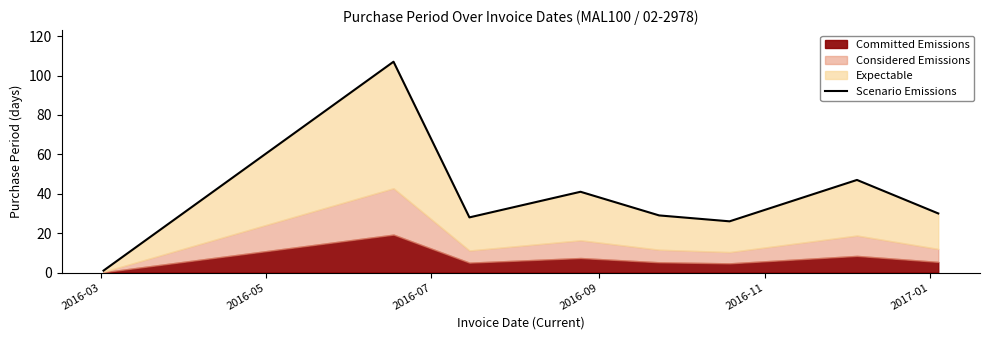

Which has a higher value, 2016-05 or 2016-07?

2016-05